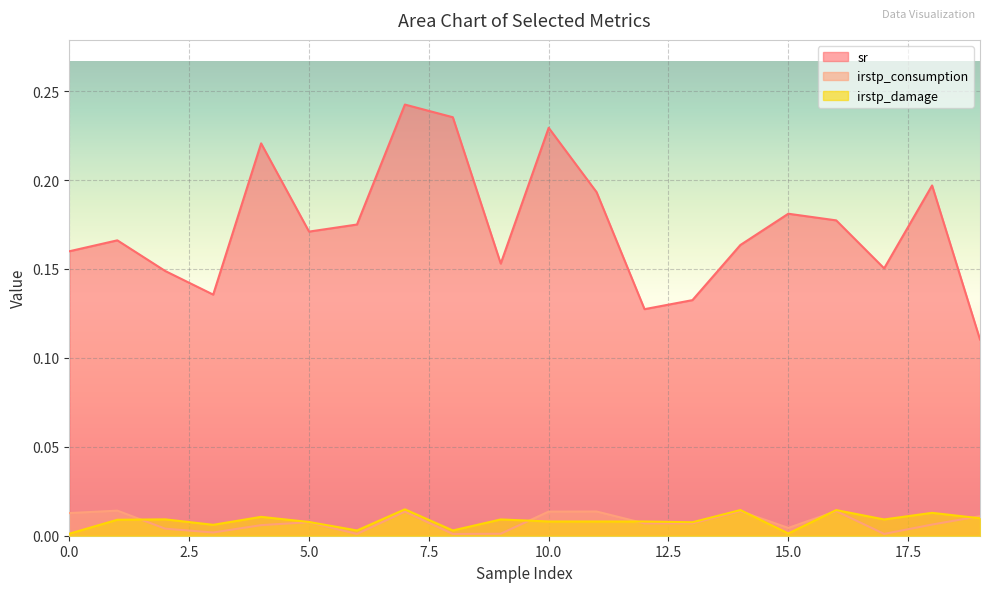

What are all the series names shown in the legend?

sr, irstp_consumption, irstp_damage